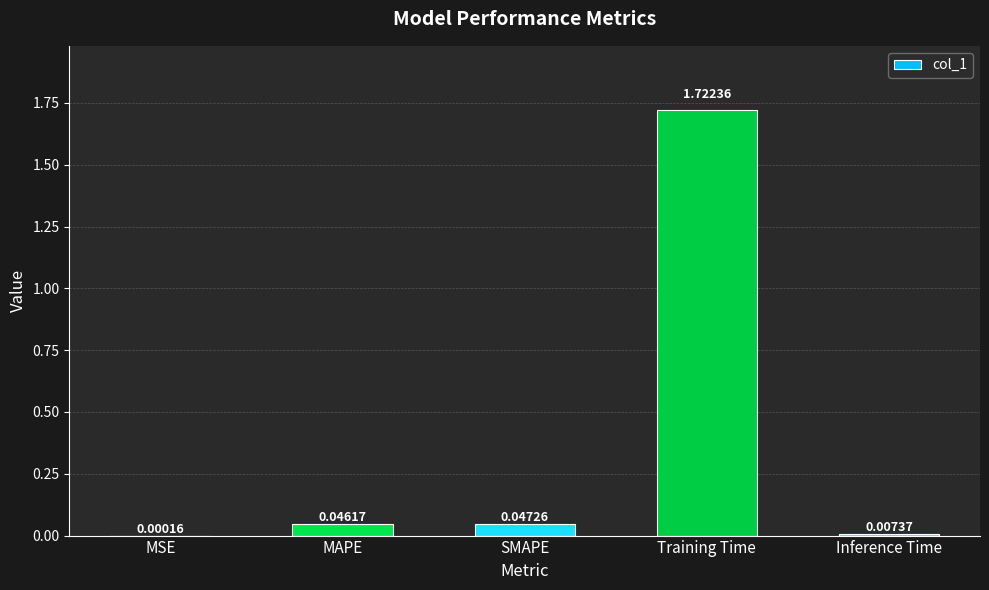

What is the change in value from Training Time to Inference Time?

-1.7